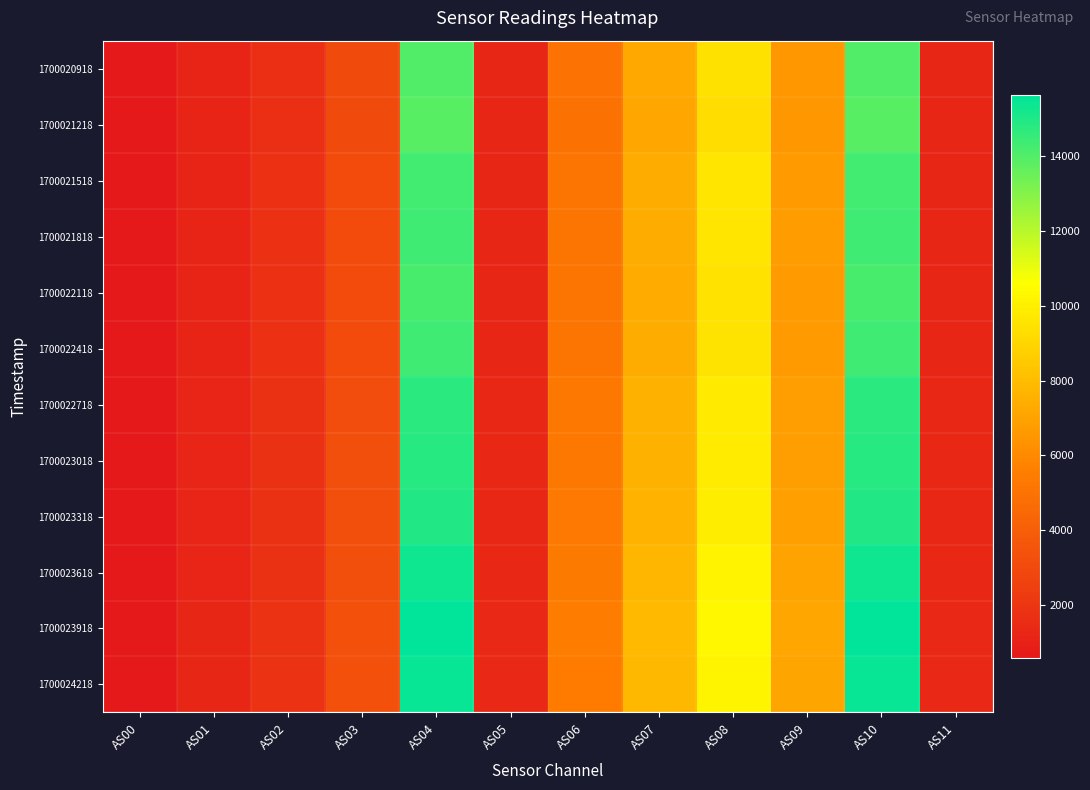

Reading left to right, list all the values displayed in this chart.

1700020918: AS00=595	AS01=1147	AS02=1706	AS03=3038	AS04=14018	AS05=1252	AS06=5018	AS07=7212	AS08=9409	AS09=6575	AS10=14022	AS11=1256
1700021218: AS00=593	AS01=1140	AS02=1693	AS03=3017	AS04=13878	AS05=1248	AS06=4974	AS07=7156	AS08=9329	AS09=6544	AS10=13861	AS11=1248
1700021518: AS00=607	AS01=1170	AS02=1740	AS03=3095	AS04=14316	AS05=1276	AS06=5111	AS07=7348	AS08=9580	AS09=6680	AS10=14315	AS11=1278
1700021818: AS00=608	AS01=1172	AS02=1743	AS03=3100	AS04=14338	AS05=1278	AS06=5119	AS07=7360	AS08=9589	AS09=6702	AS10=14337	AS11=1278
1700022118: AS00=602	AS01=1160	AS02=1725	AS03=3073	AS04=14195	AS05=1266	AS06=5071	AS07=7293	AS08=9508	AS09=6642	AS10=14185	AS11=1268
1700022418: AS00=608	AS01=1170	AS02=1740	AS03=3097	AS04=14339	AS05=1278	AS06=5112	AS07=7353	AS08=9573	AS09=6689	AS10=14342	AS11=1278
1700022718: AS00=622	AS01=1202	AS02=1782	AS03=3173	AS04=14755	AS05=1308	AS06=5239	AS07=7533	AS08=9803	AS09=6825	AS10=14747	AS11=1310
1700023018: AS00=624	AS01=1203	AS02=1783	AS03=3188	AS04=14814	AS05=1312	AS06=5257	AS07=7556	AS08=9832	AS09=6834	AS10=14816	AS11=1312
1700023318: AS00=628	AS01=1212	AS02=1796	AS03=3213	AS04=14938	AS05=1322	AS06=5294	AS07=7608	AS08=9904	AS09=6883	AS10=14934	AS11=1320
1700023618: AS00=640	AS01=1233	AS02=1822	AS03=3269	AS04=15306	AS05=1352	AS06=5392	AS07=7770	AS08=10104	AS09=7025	AS10=15308	AS11=1352
1700023918: AS00=651	AS01=1255	AS02=1853	AS03=3323	AS04=15609	AS05=1374	AS06=5482	AS07=7898	AS08=10279	AS09=7127	AS10=15619	AS11=1374
1700024218: AS00=648	AS01=1245	AS02=1836	AS03=3296	AS04=15468	AS05=1366	AS06=5445	AS07=7847	AS08=10212	AS09=7087	AS10=15474	AS11=1366